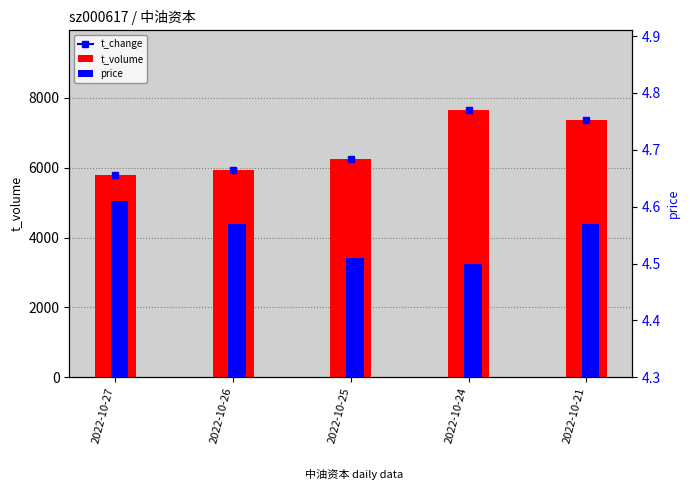

True or false: price has a value of 4.6 at 2022-10-26.

True